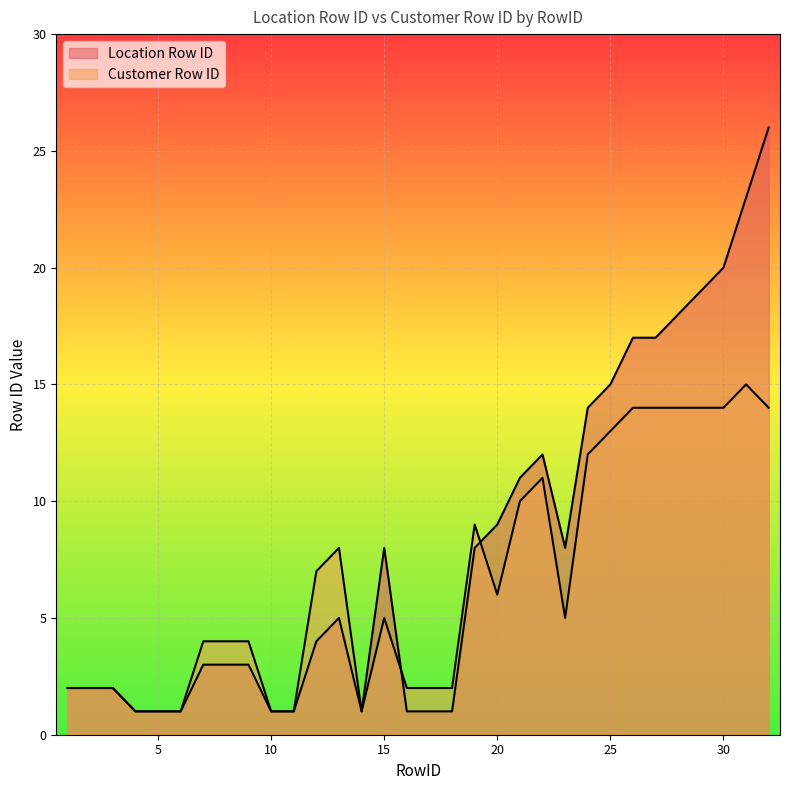

In Location Row ID, how many points are lower than both neighbors (excluding endpoints)?

2